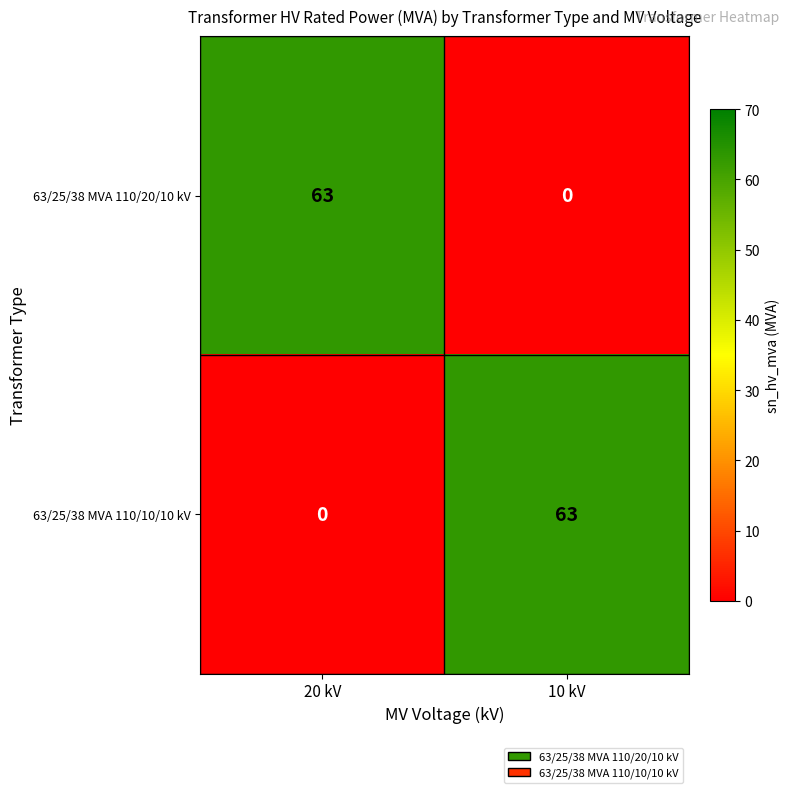

What is the difference between the highest and lowest values at 10 kV?

63